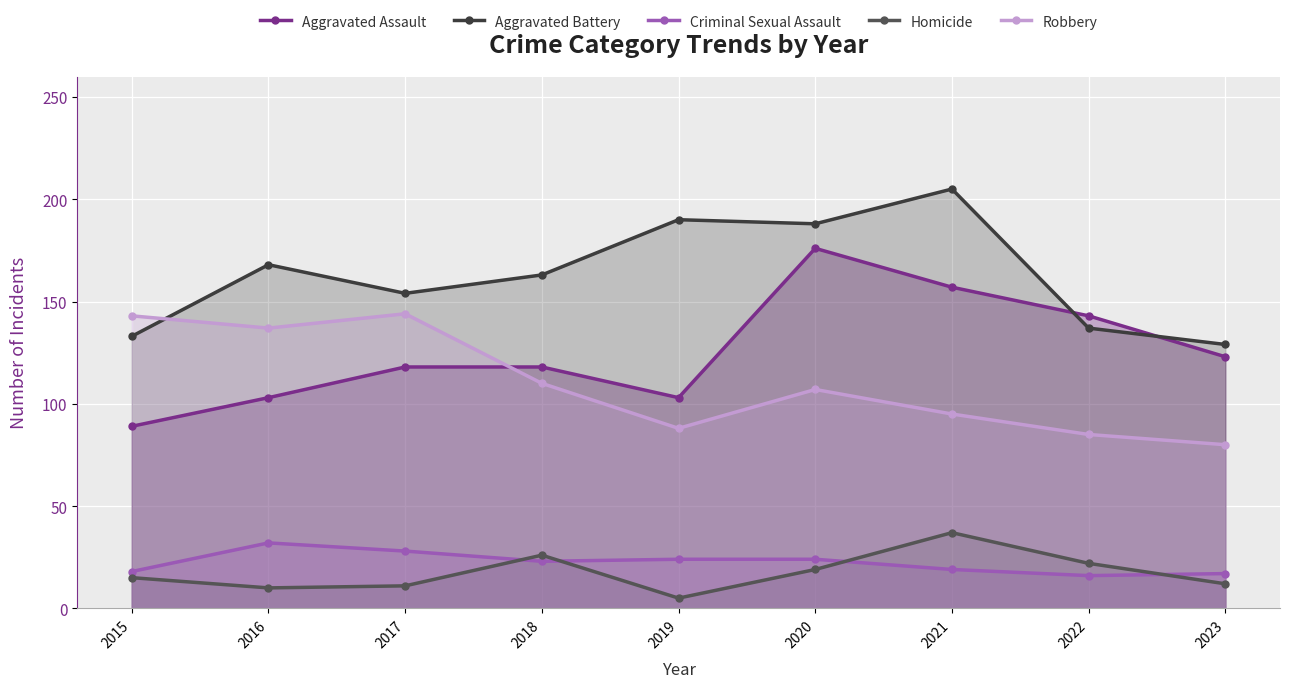

How many lines are shown in the chart?

5